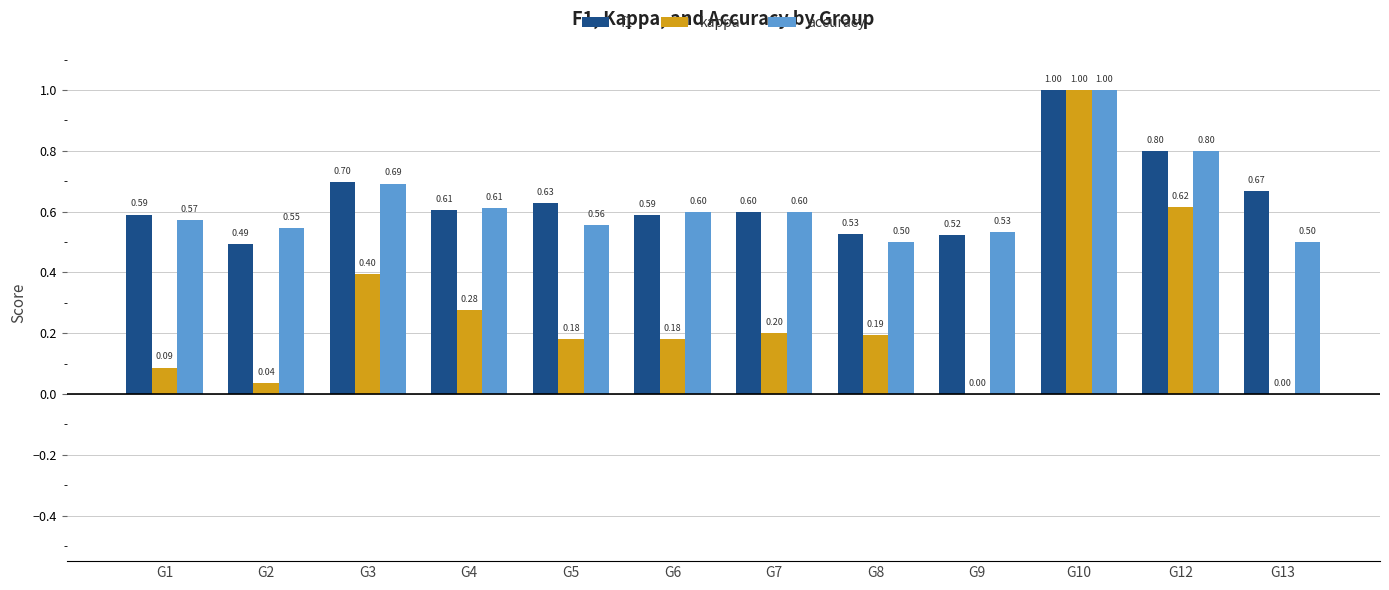

What is the sum of all accuracy values?

7.5